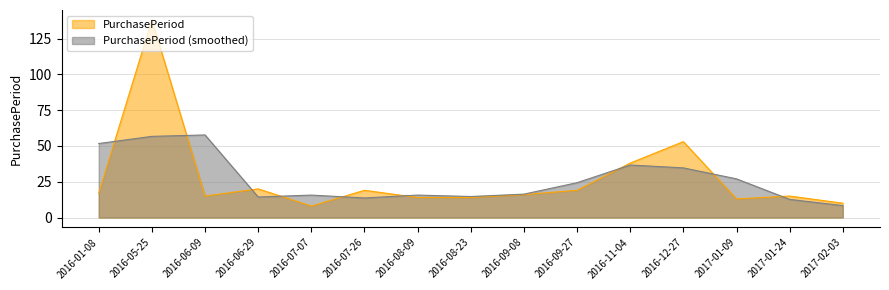

Reading left to right, extract all data points from this chart.

2016-01-08=17	2016-05-25=138	2016-06-09=15	2016-06-29=20	2016-07-07=8	2016-07-26=19	2016-08-09=14	2016-08-23=14	2016-09-08=16	2016-09-27=19	2016-11-04=38	2016-12-27=53	2017-01-09=13	2017-01-24=15	2017-02-03=10